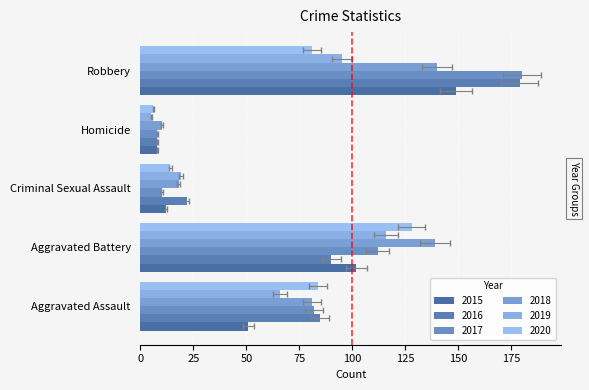

At which category is the sum across all series the highest?

Robbery